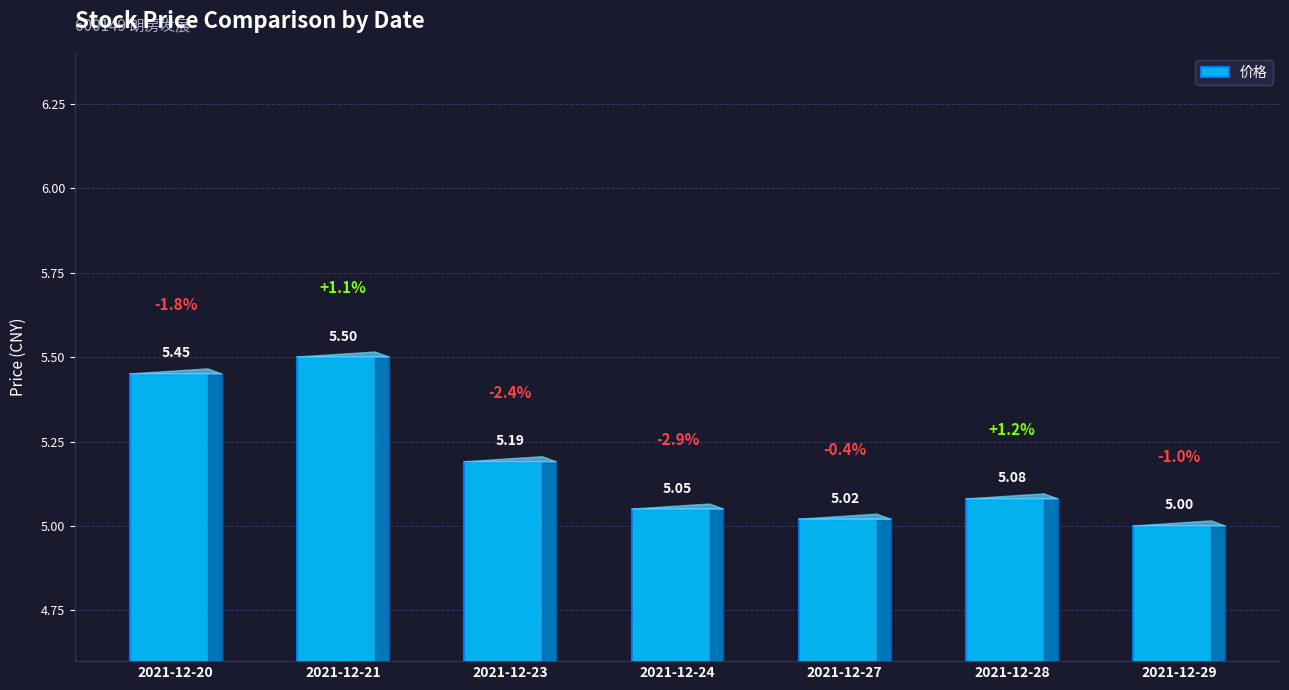

Rank the categories by value from highest to lowest.

2021-12-21, 2021-12-20, 2021-12-23, 2021-12-28, 2021-12-24, 2021-12-27, 2021-12-29